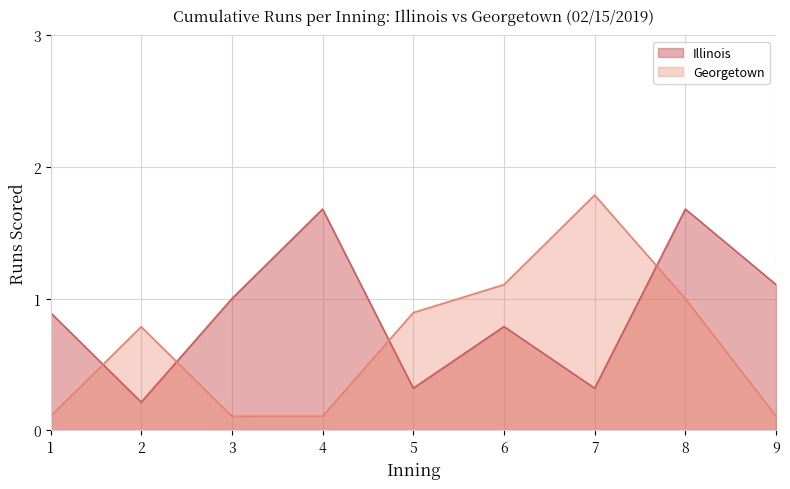

What is the minimum value for Illinois?

0.2